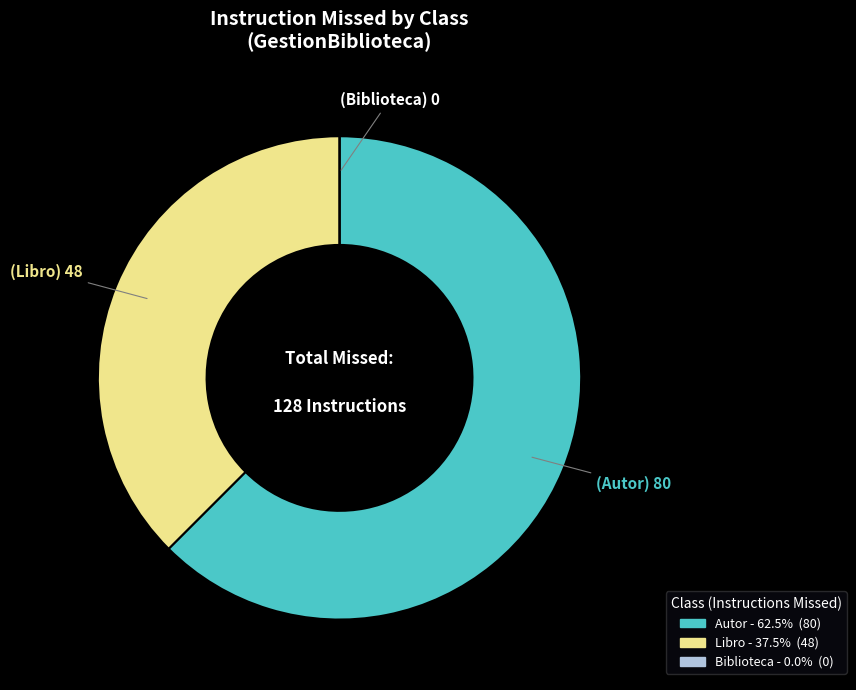

Is the sum of Libro and Autor greater than half?

Yes